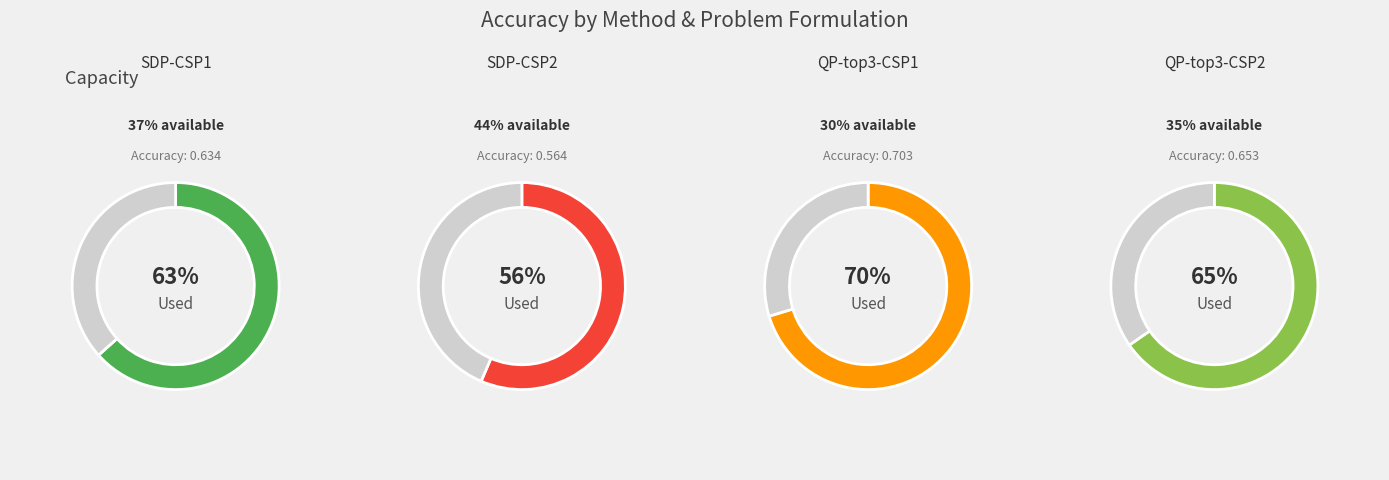

Count the number of slices in the pie.

4